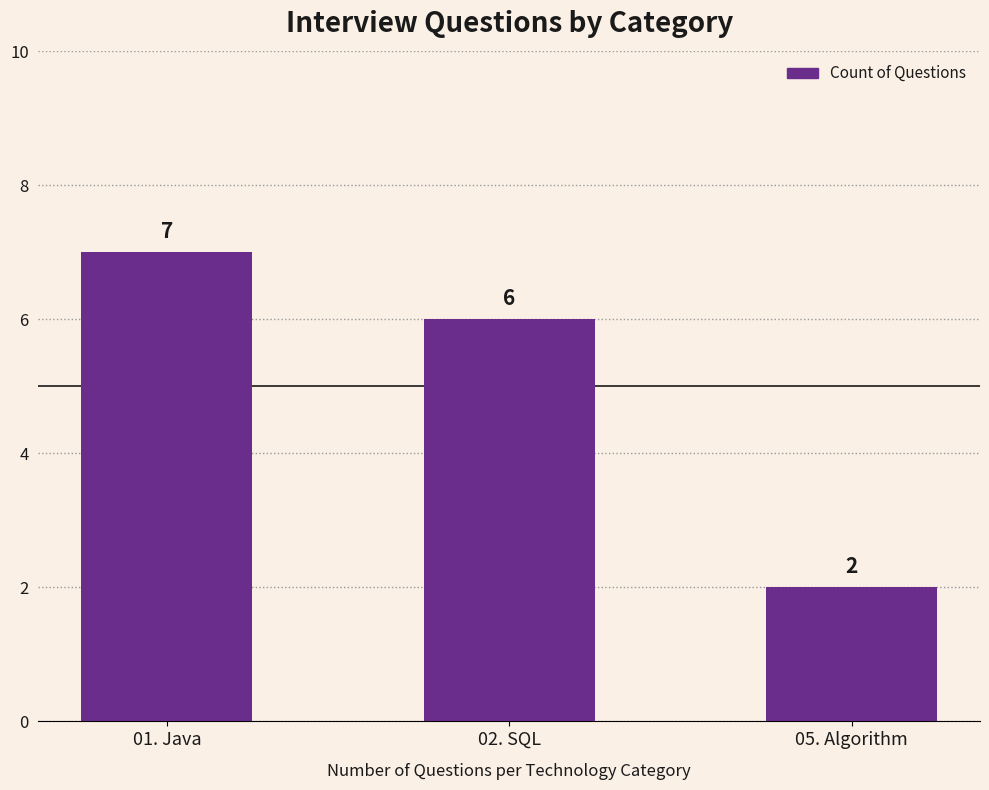

What is the difference between the maximum and minimum values?

5